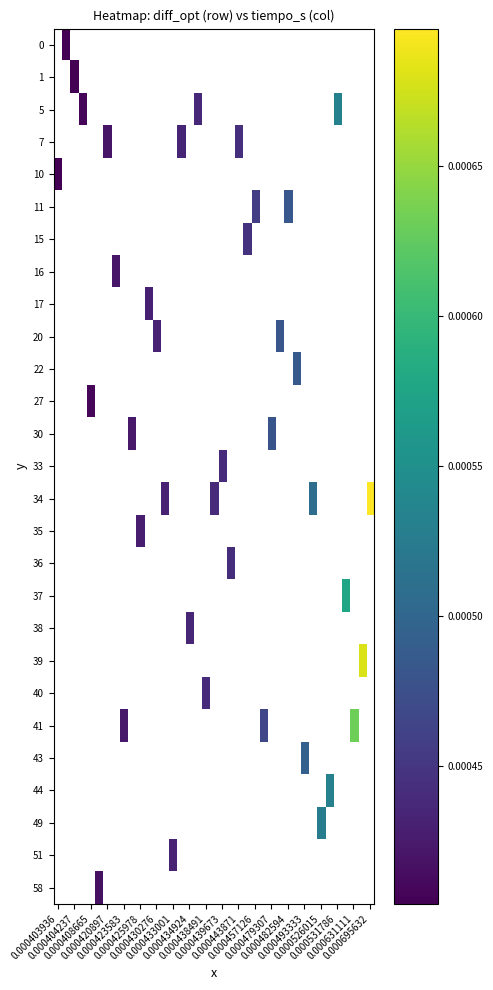

How many values in row_20 are above zero?

1